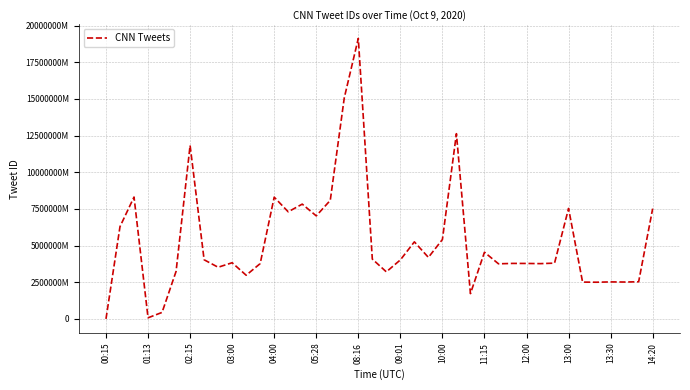

At which label does the data first exceed 4021347577856?

01:13